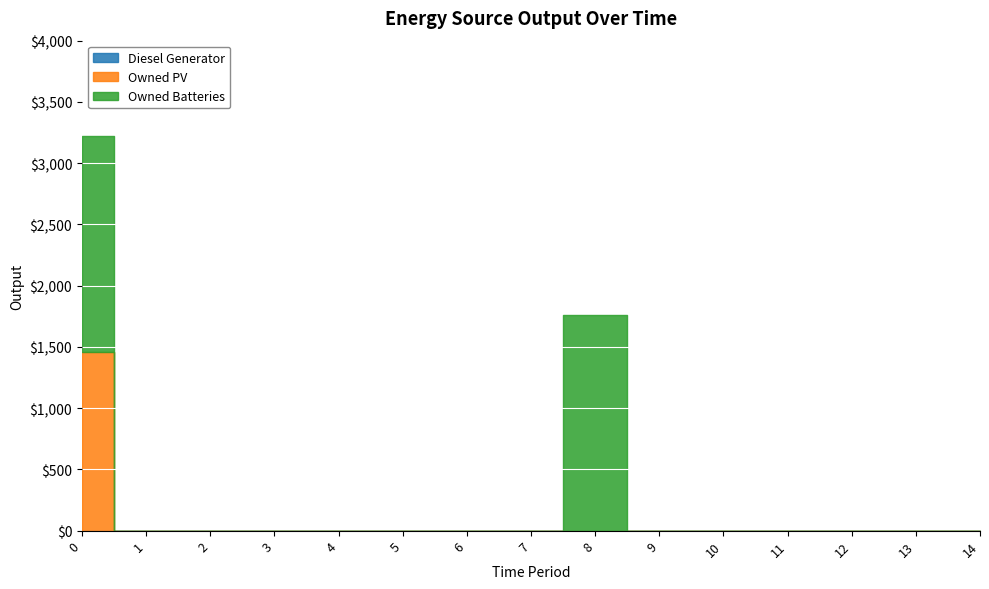

Is this an area chart (filled region under the line)?

No